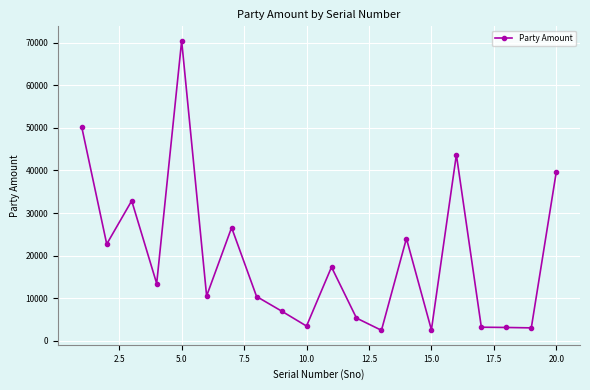

True or false: the data has more than 0 interior local peaks.

True